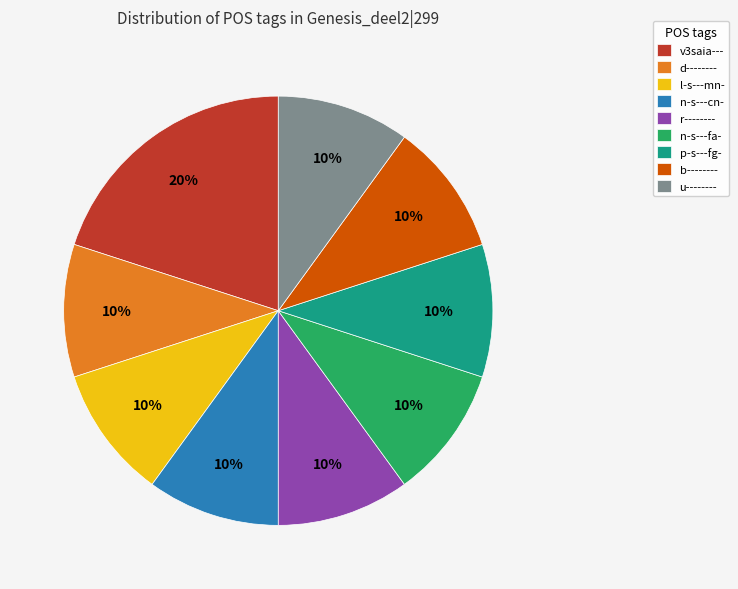

Does any single category account for the majority?

No